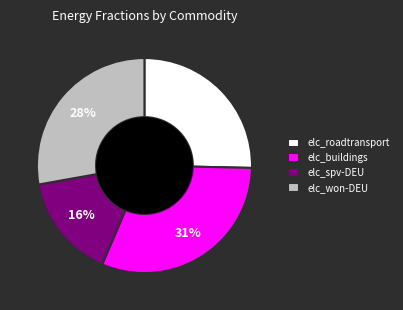

The elc_won-DEU slice represents 28% of the pie. True or false?

True